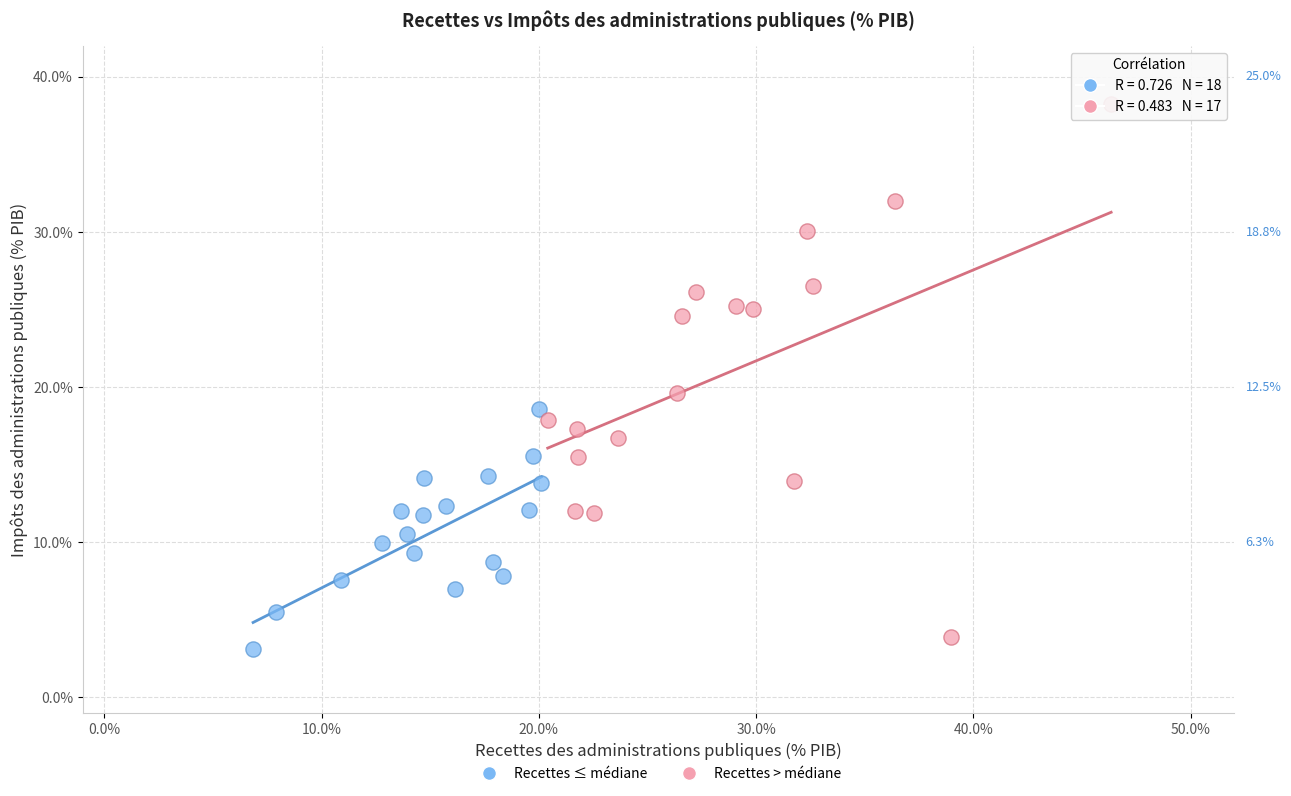

What are all the series names shown in the legend?

Recettes ≤ médiane, Recettes > médiane